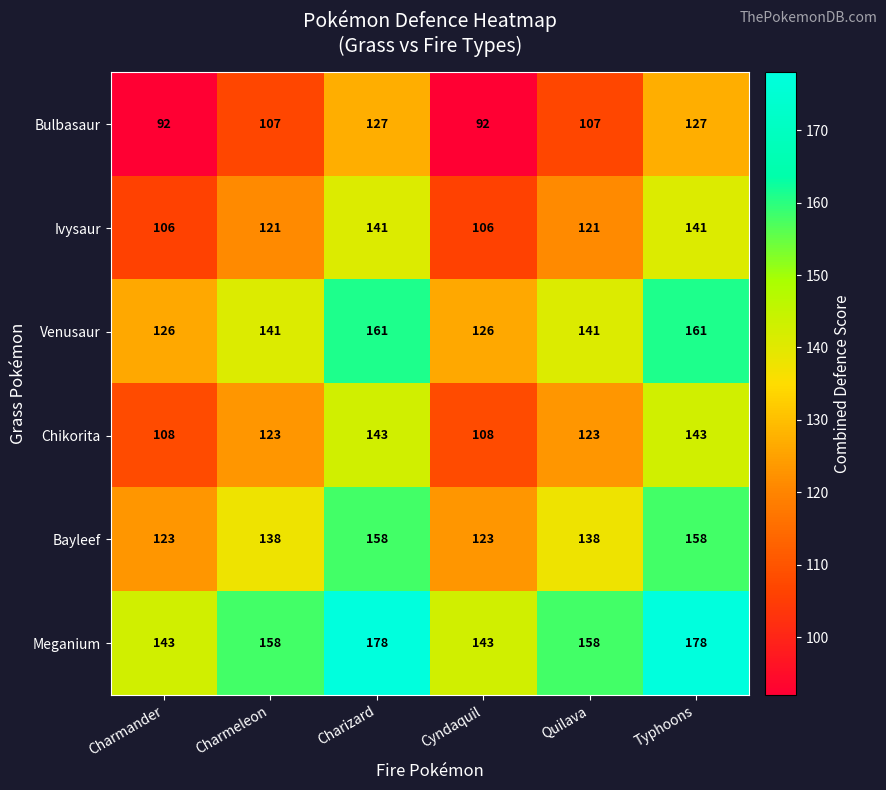

At Charmander, list the series in order from smallest to largest.

Bulbasaur, Ivysaur, Chikorita, Bayleef, Venusaur, Meganium